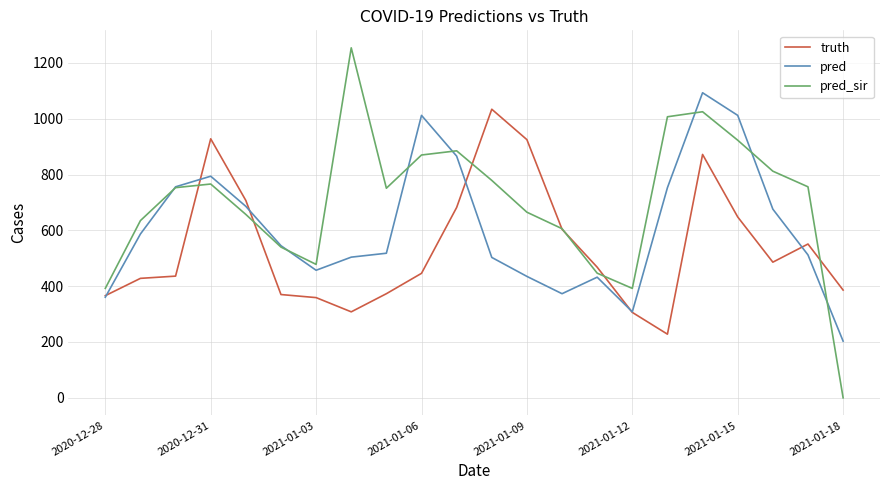

At how many categories does at least one series exceed 1165?

1